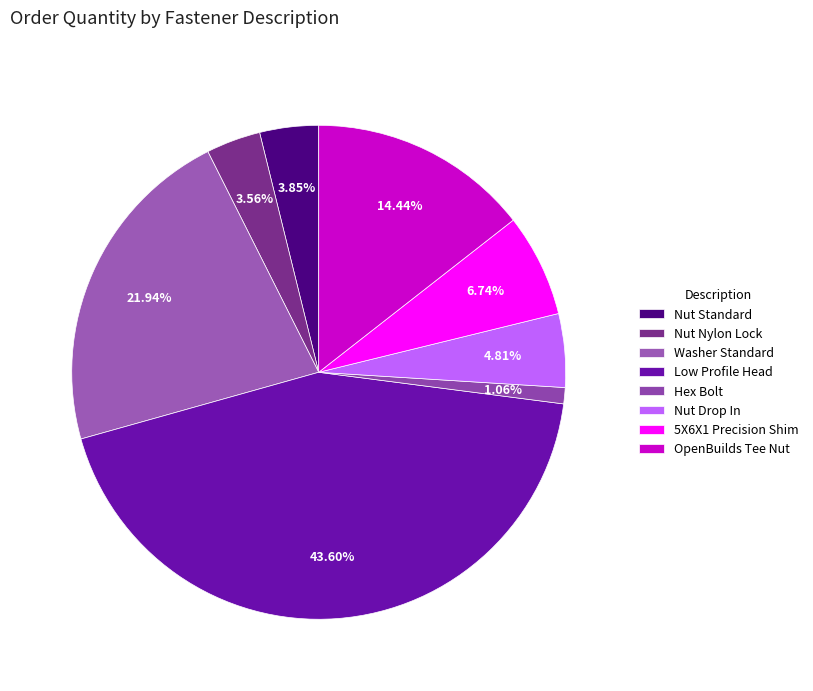

To the nearest percent, what is the average slice percentage?

12%